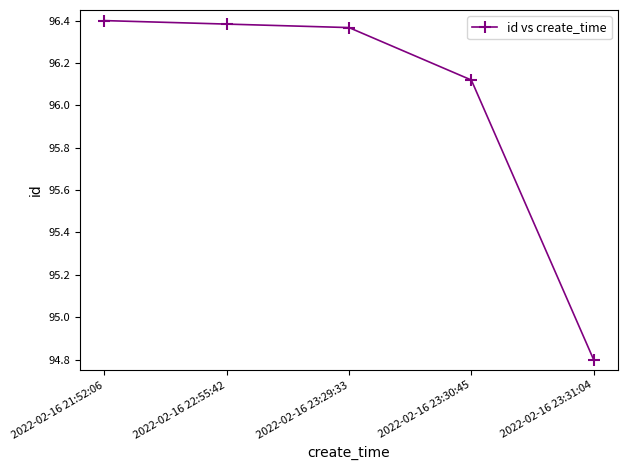

What position from the right is 2022-02-16 21:52:06?

5